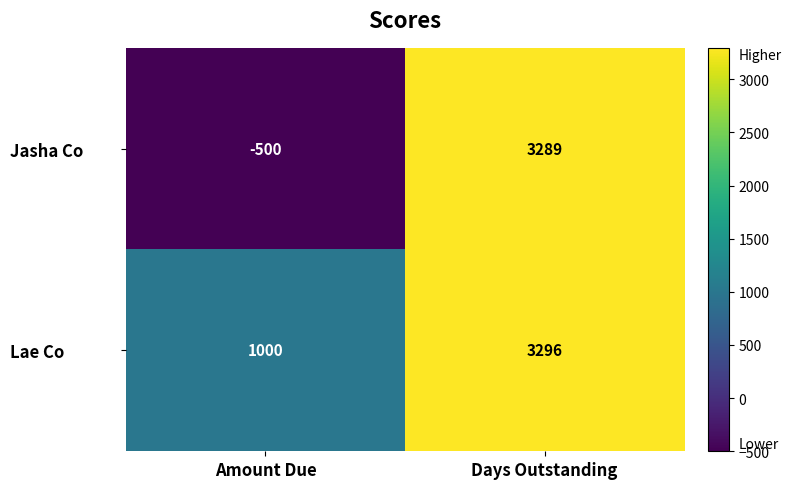

The value of Lae Co at Amount Due is 1000. True or false?

True